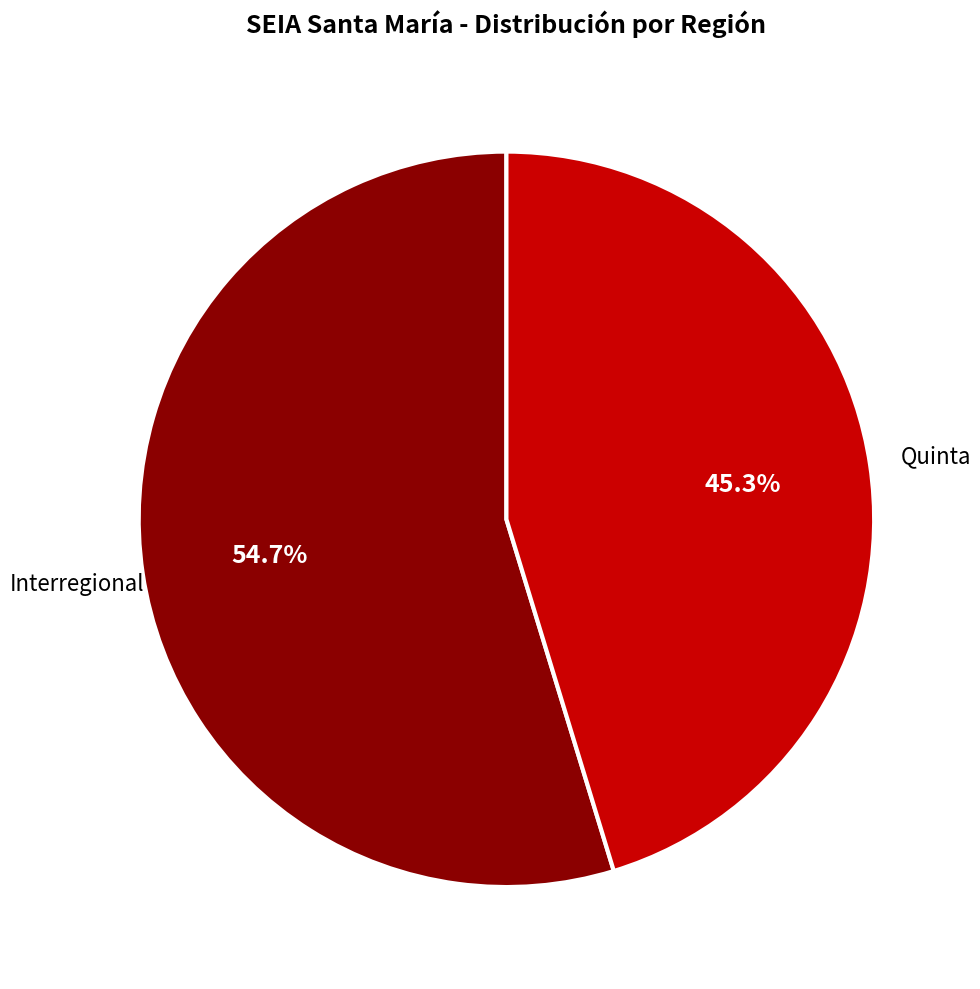

Is there any slice that represents more than half of the pie?

Yes